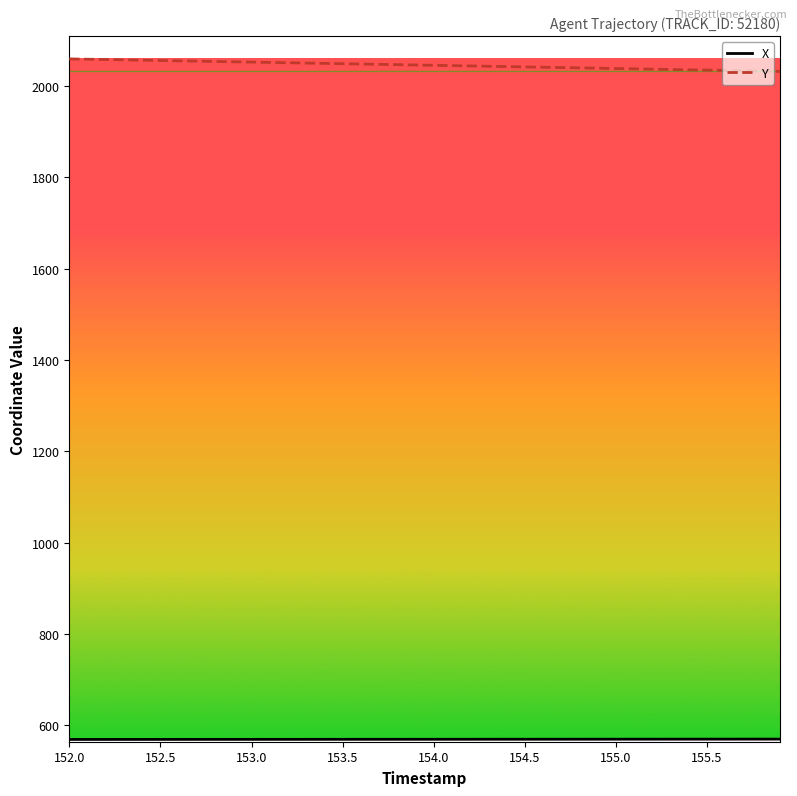

What is the maximum value shown in the chart?

2059.6